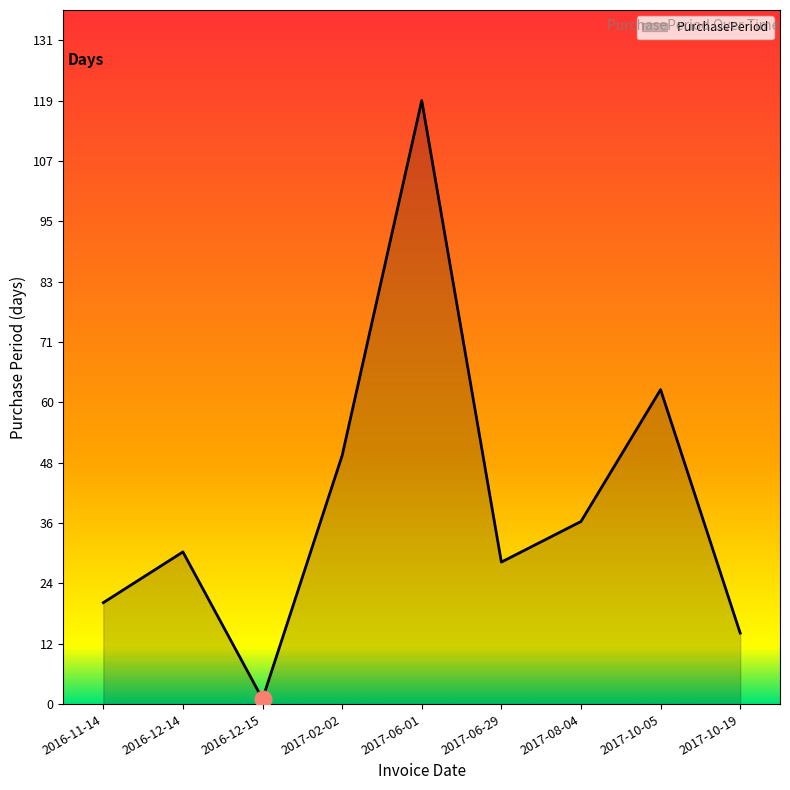

Rank the categories by value from highest to lowest.

2017-06-01, 2017-10-05, 2017-02-02, 2017-08-04, 2016-12-14, 2017-06-29, 2016-11-14, 2017-10-19, 2016-12-15